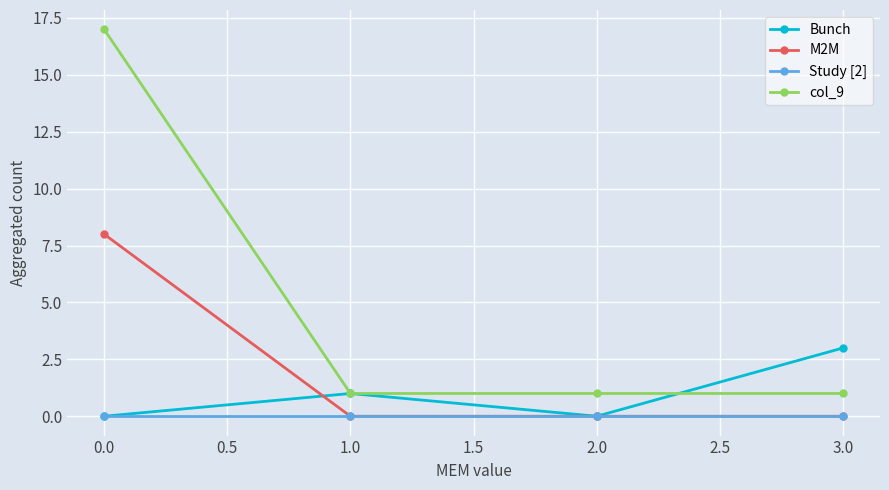

Is the value of M2M at 3.0 greater than the value of col_9 at 2.0?

No